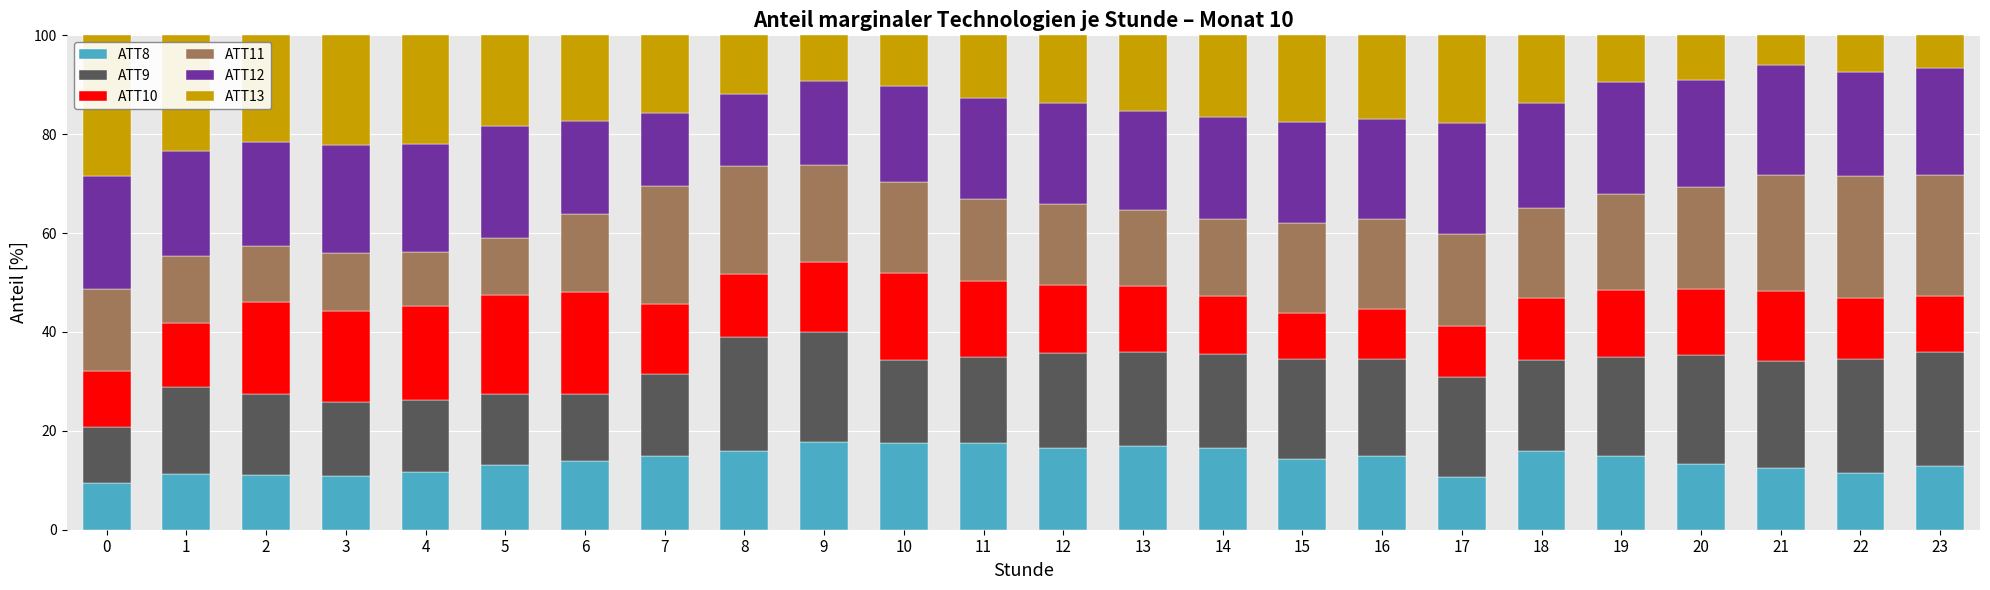

What is the highest value of the ATT8 series?

17.8